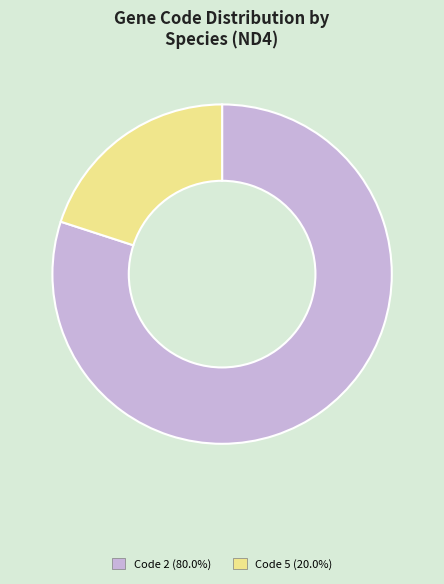

Does any single category account for the majority?

Yes